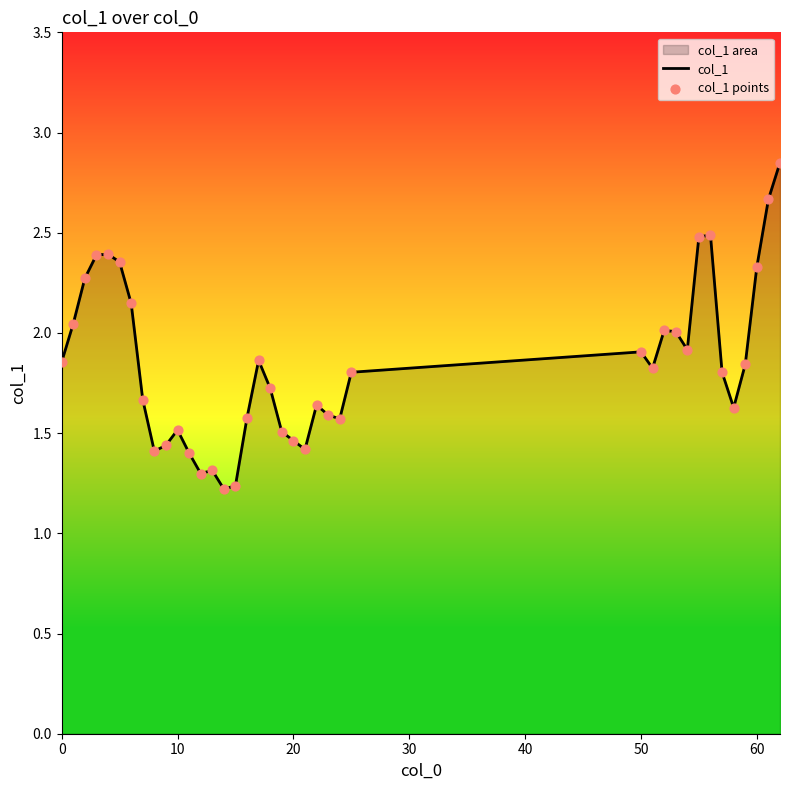

Which series has the largest total across all categories?

col_1